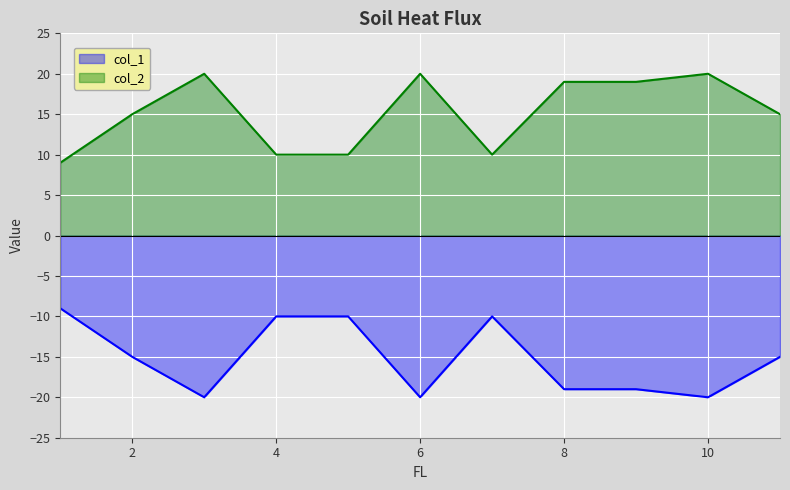

Reading left to right, what are all the values shown in this chart?

col_1: -9	-15	-20	-10	-10	-20	-10	-19	-19	-20	-15
col_2: 9	15	20	10	10	20	10	19	19	20	15